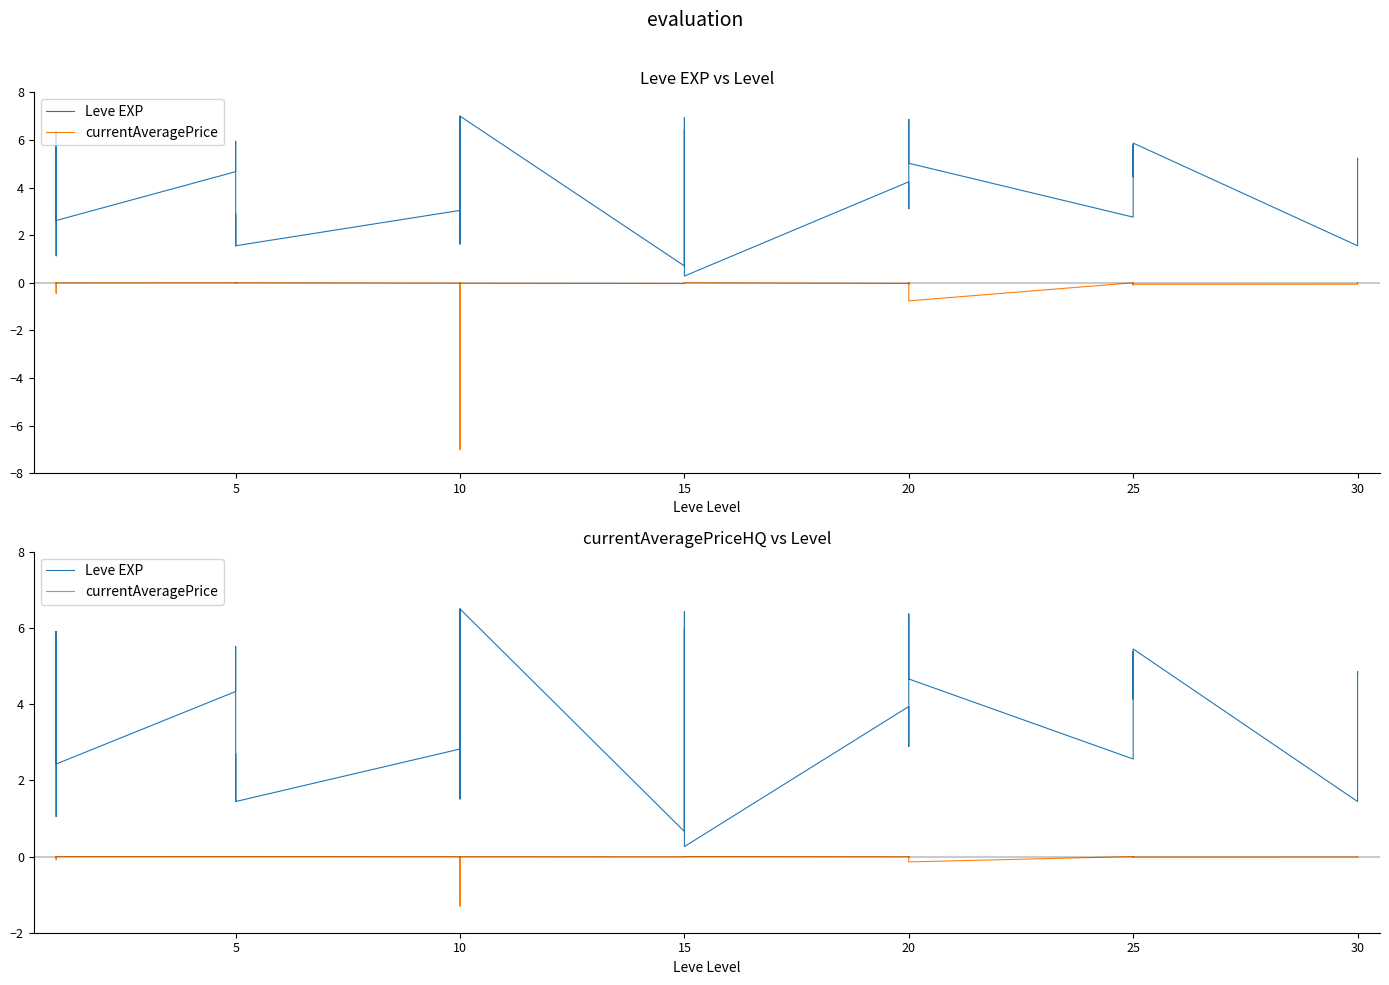

At 20, list the series in order from largest to smallest.

Leve EXP, currentAveragePrice